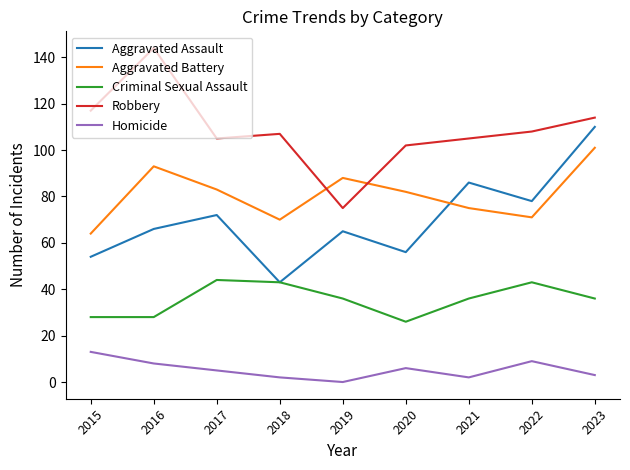

Which series has the largest total across all categories?

Robbery